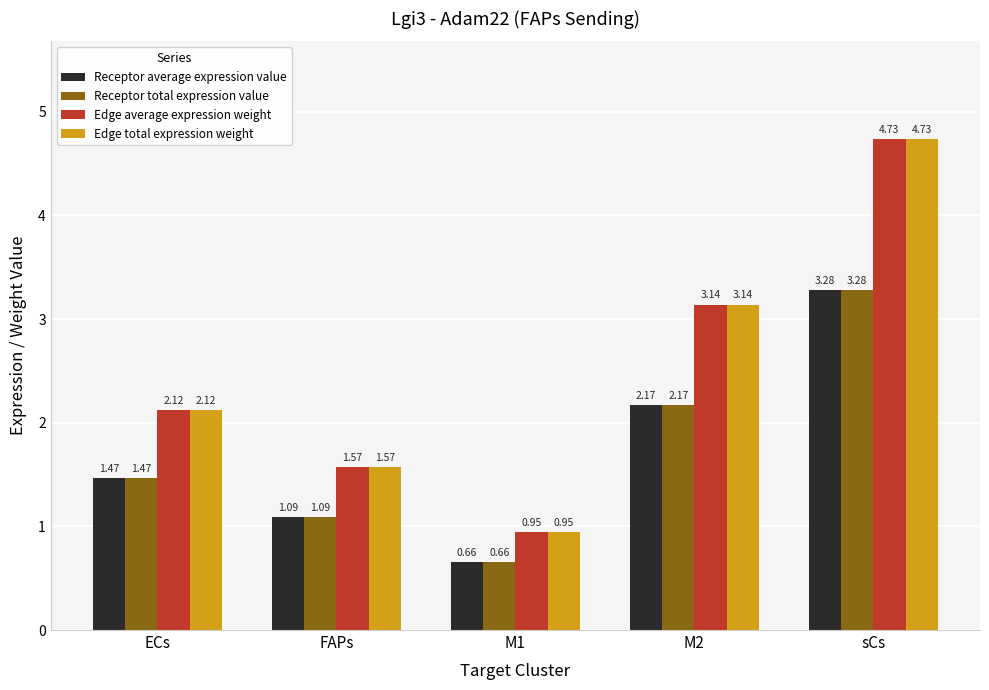

What is the difference between the maximum and minimum values in the Receptor average expression value series?

2.6